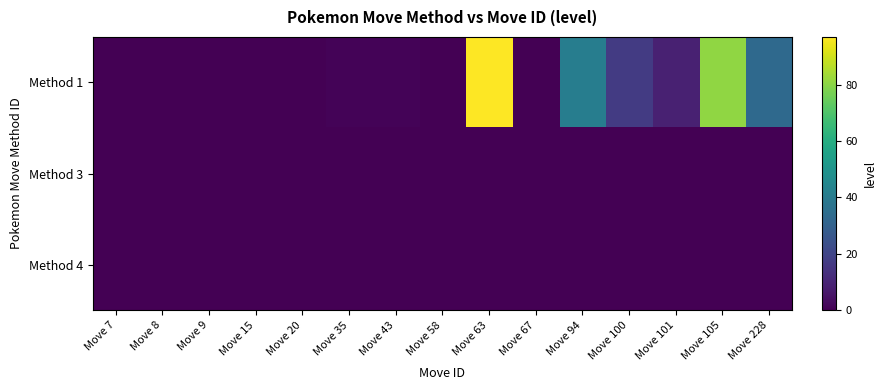

Which series has the widest spread of values?

Method 1